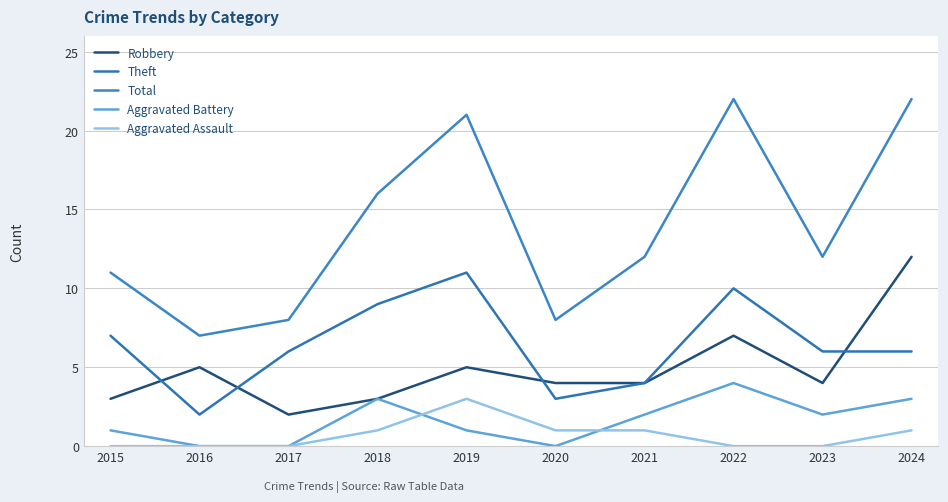

At 2017, list the series in order from smallest to largest.

Aggravated Battery, Aggravated Assault, Robbery, Theft, Total